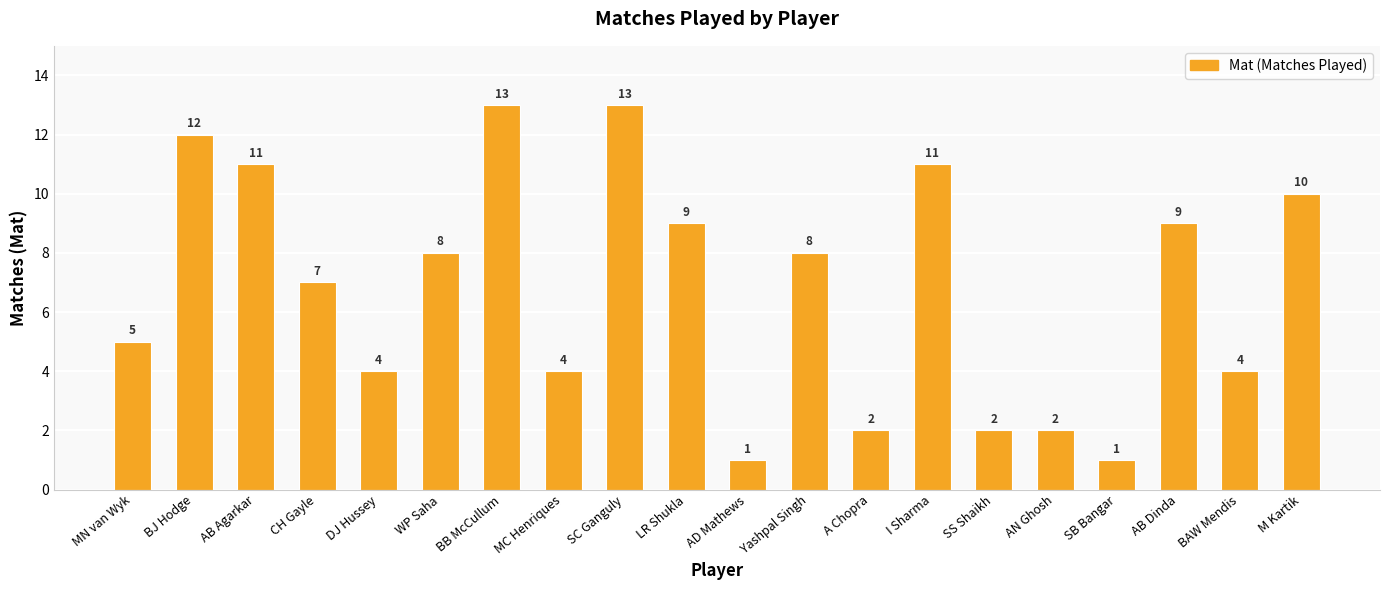

What is the maximum value shown in the chart?

13